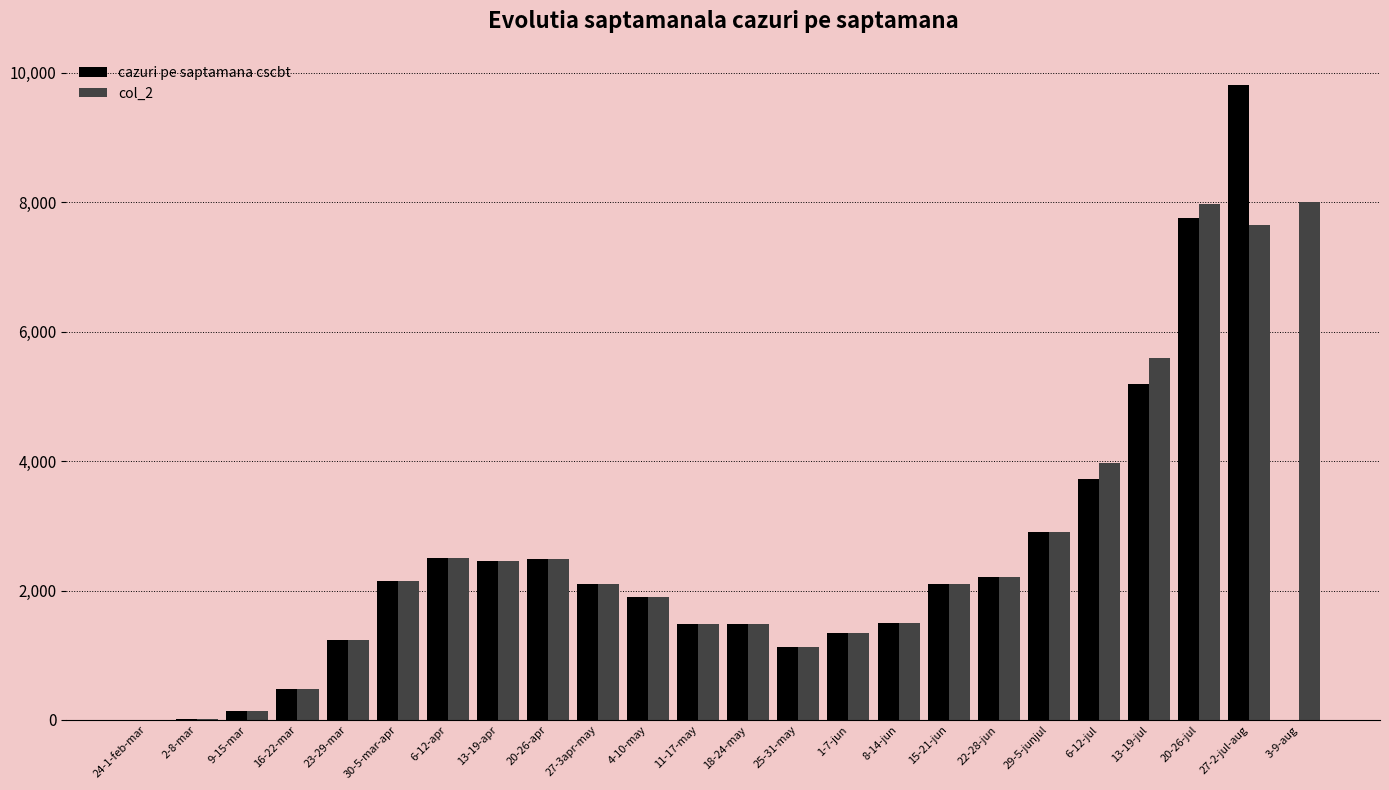

What is the total value across all series at 22-28-jun?

4402